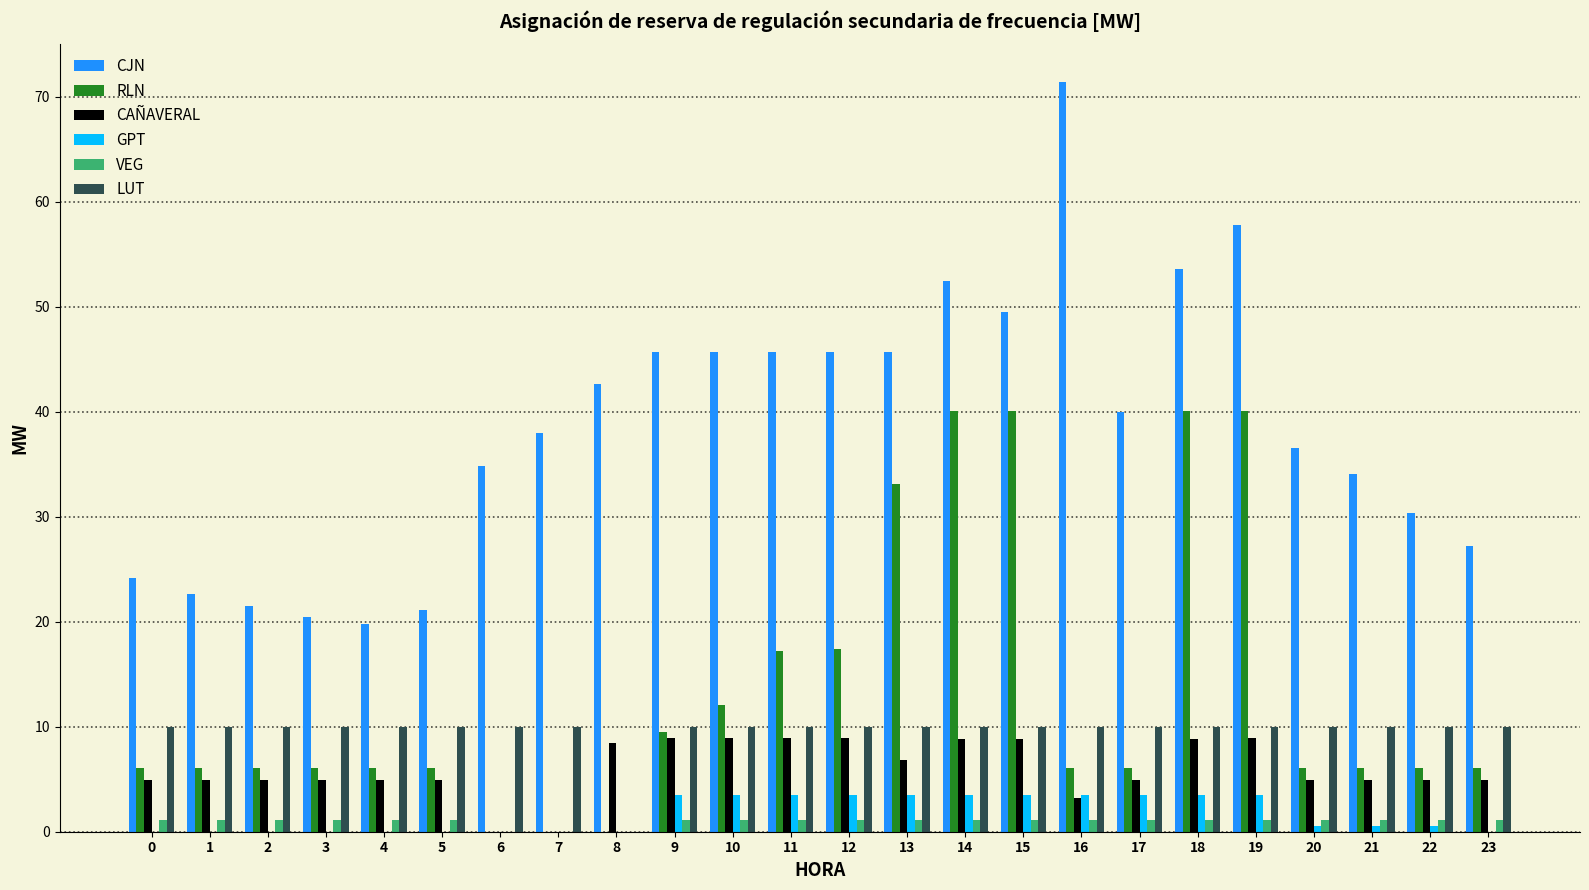

How many categories are shown in the chart?

24